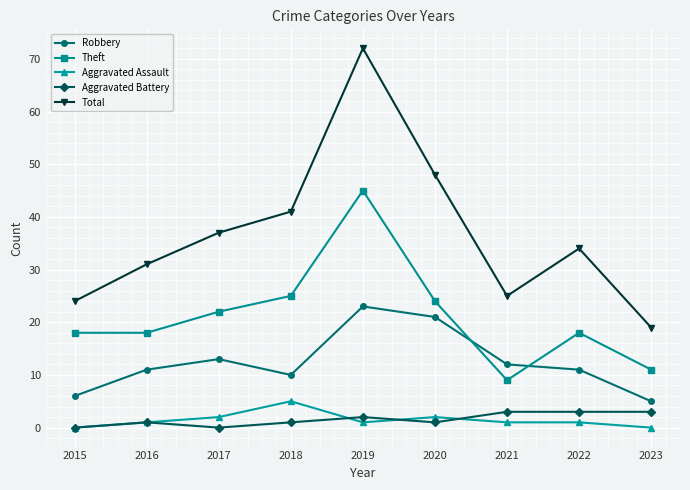

True or false: Total has more than 2 points higher than both neighbors.

False